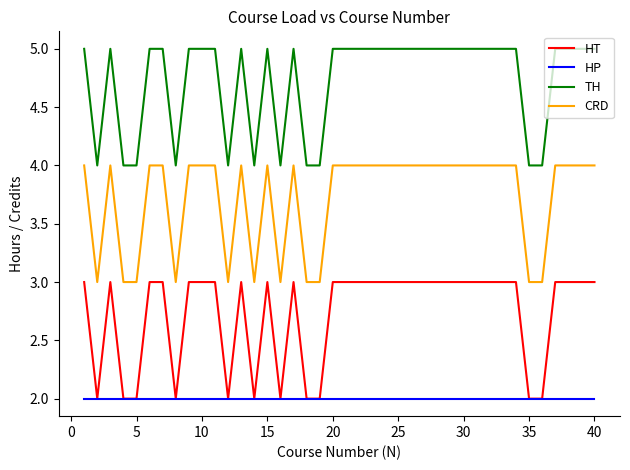

Rank the series by their average value, from lowest to highest.

HP, HT, CRD, TH